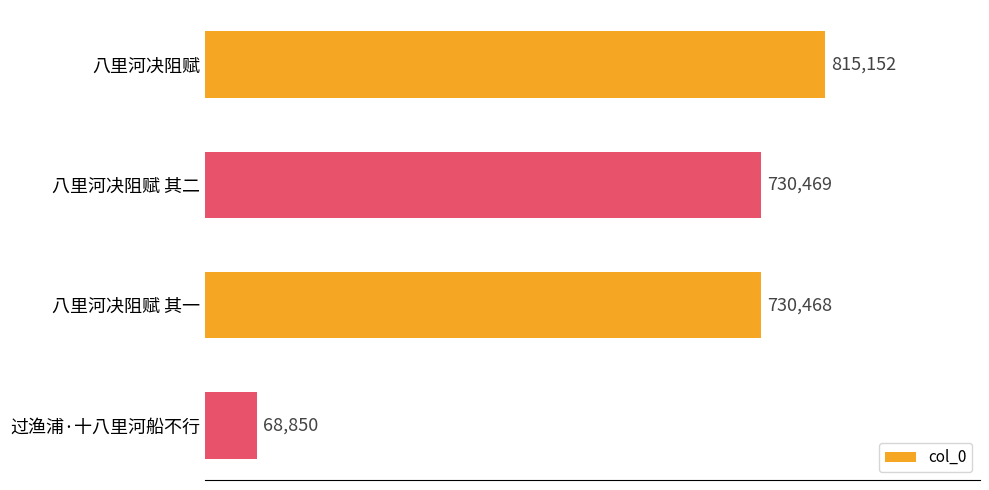

Does the chart contain any negative values?

No